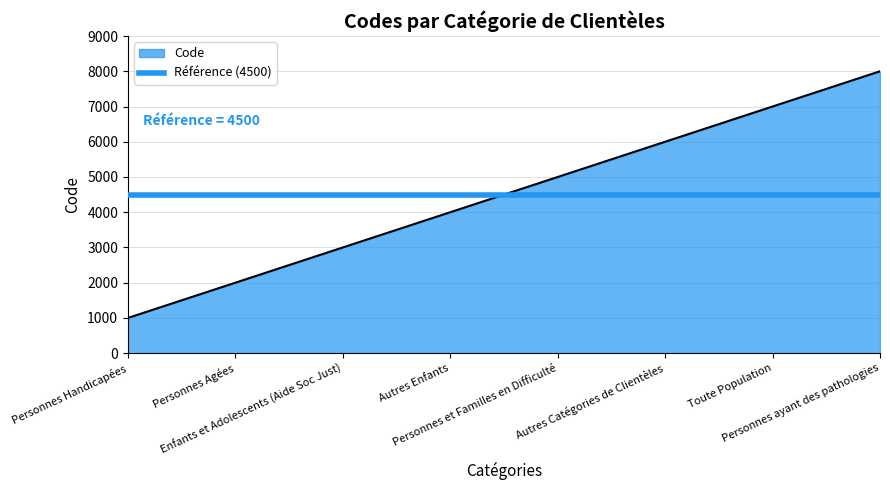

Reading left to right, what are all the values shown in this chart?

1000	2000	3000	4000	5000	6000	7000	8000